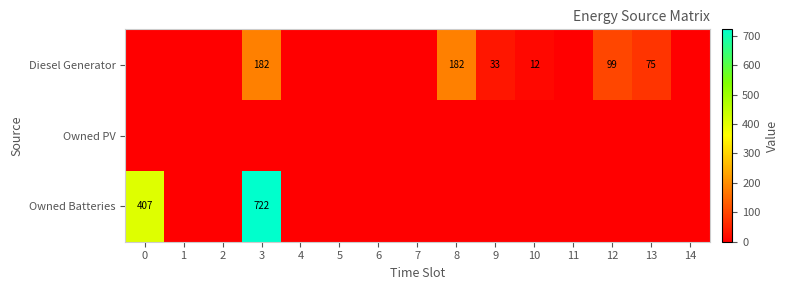

How many distinct data groups are displayed?

3